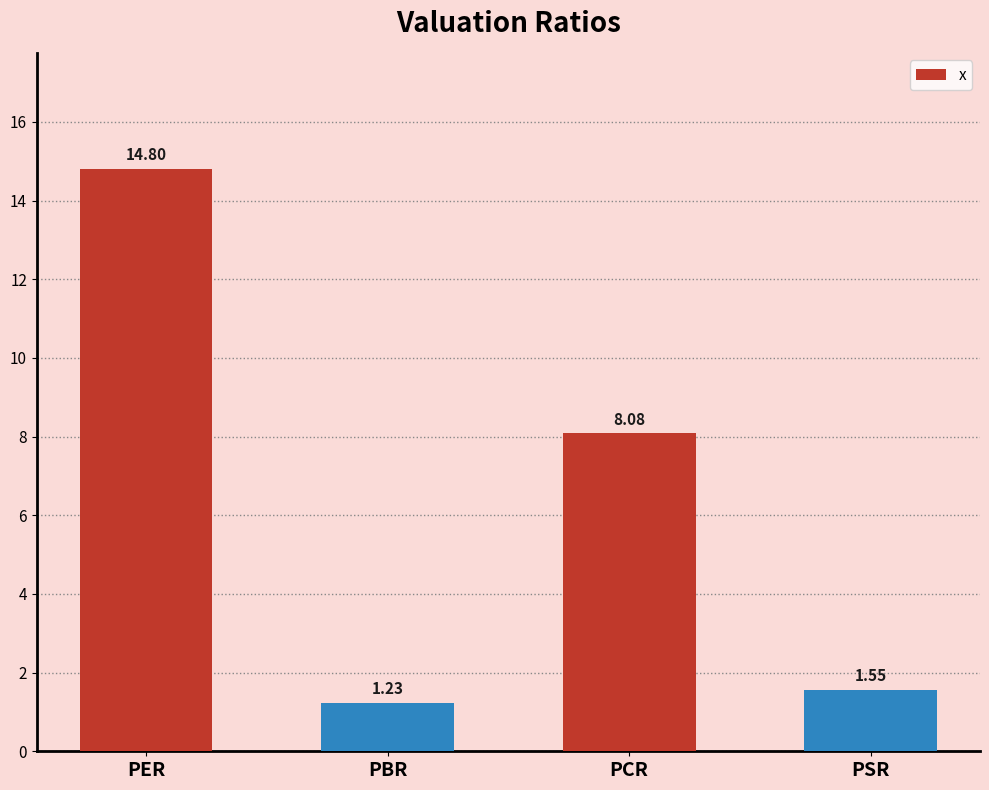

What is the difference between the maximum and second lowest values?

13.2